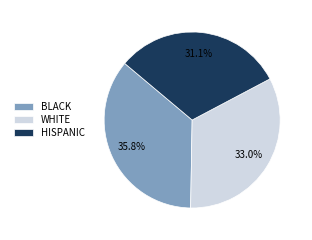

Is there any slice that represents more than half of the pie?

No